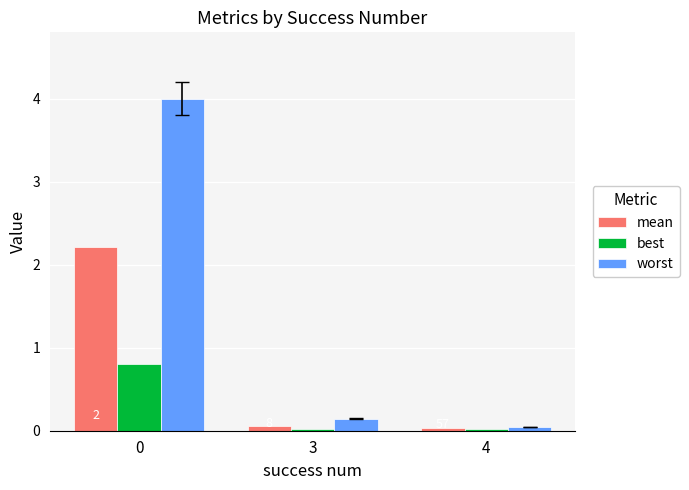

Which series has the largest range (max minus min)?

worst